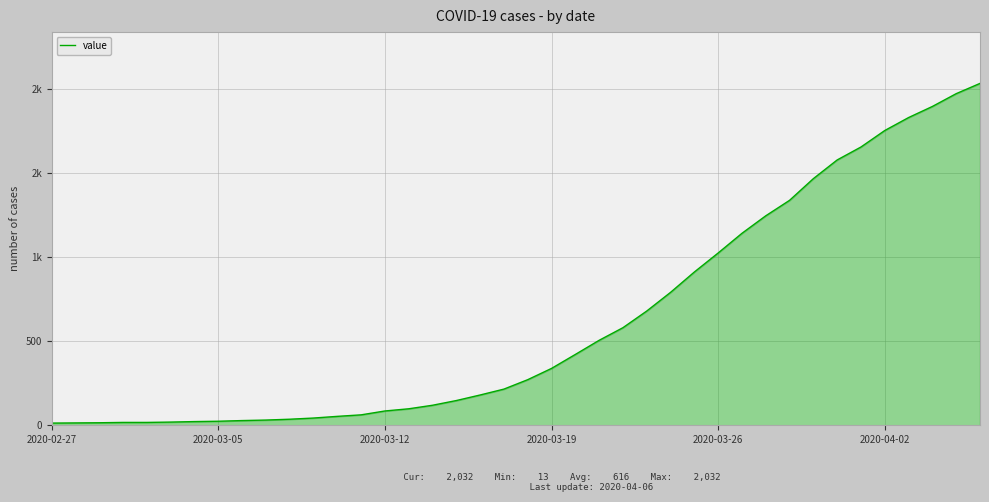

What is the value of the 18th point from the left?

147